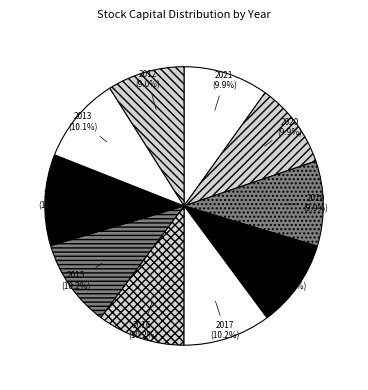

Is it true that 2018 is 10% of the pie?

True